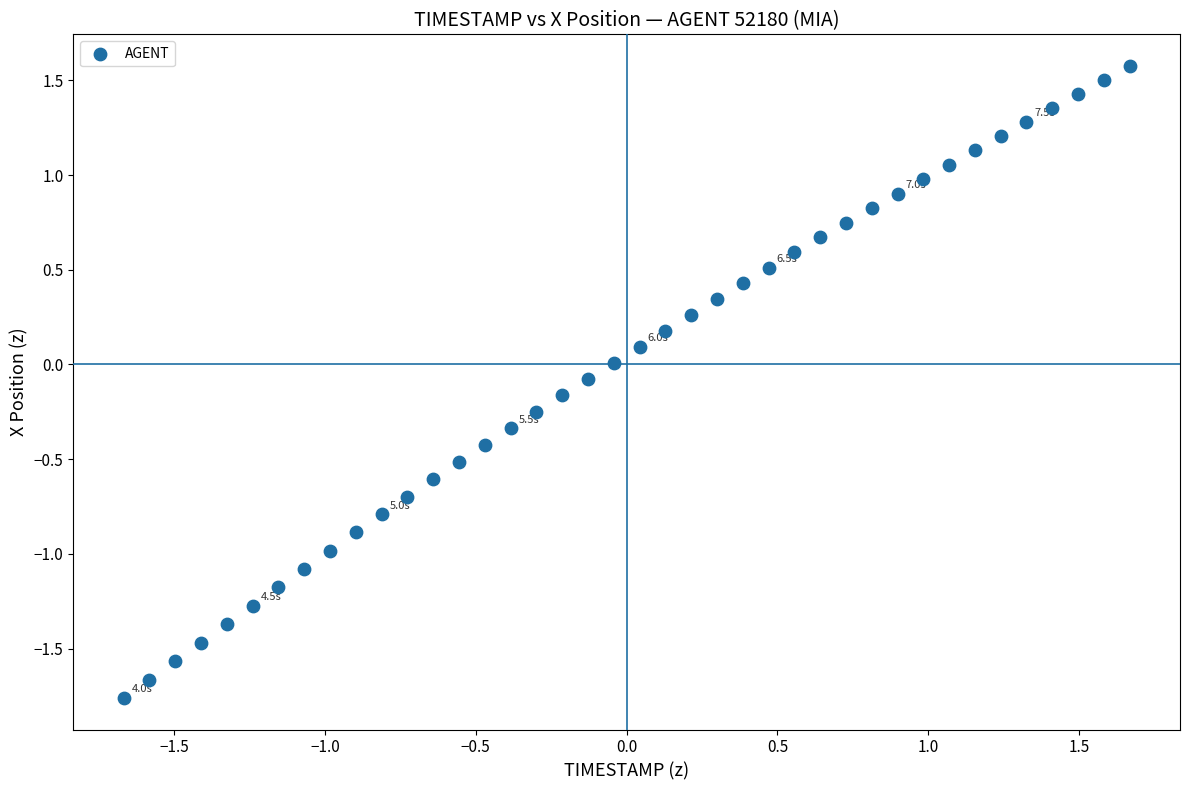

What is the range of X values (max minus min)?

3.3